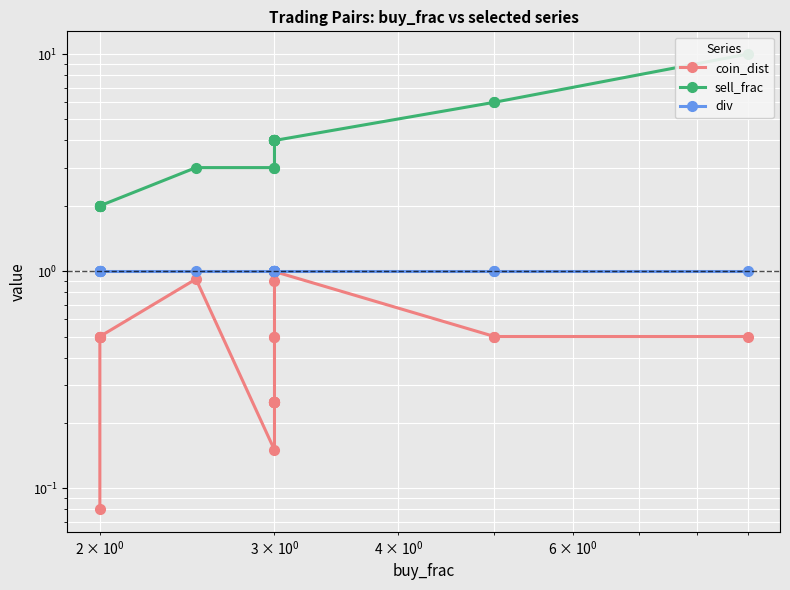

What is the average value of the sell_frac series?

3.7